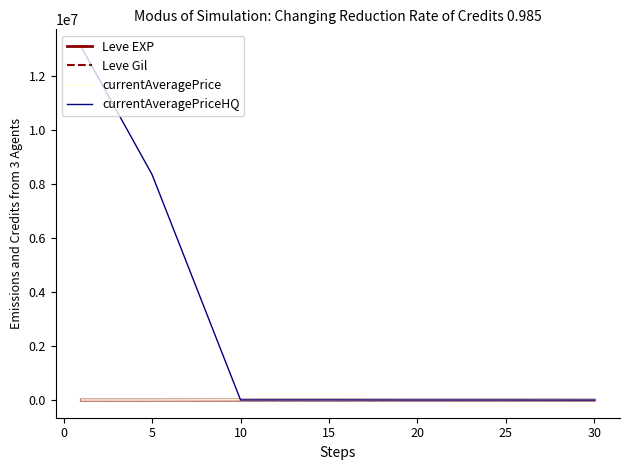

What are all the series names shown in the legend?

Leve EXP, Leve Gil, currentAveragePrice, currentAveragePriceHQ